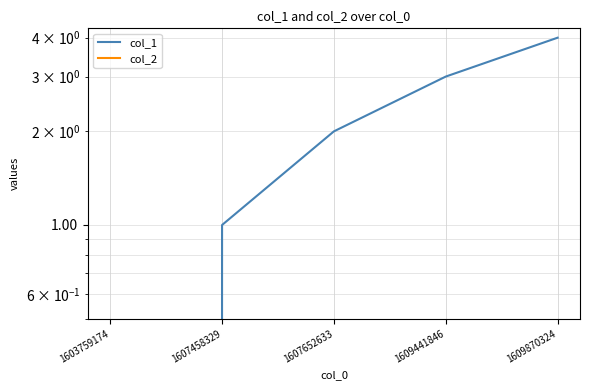

Which series has the widest spread of values?

col_1